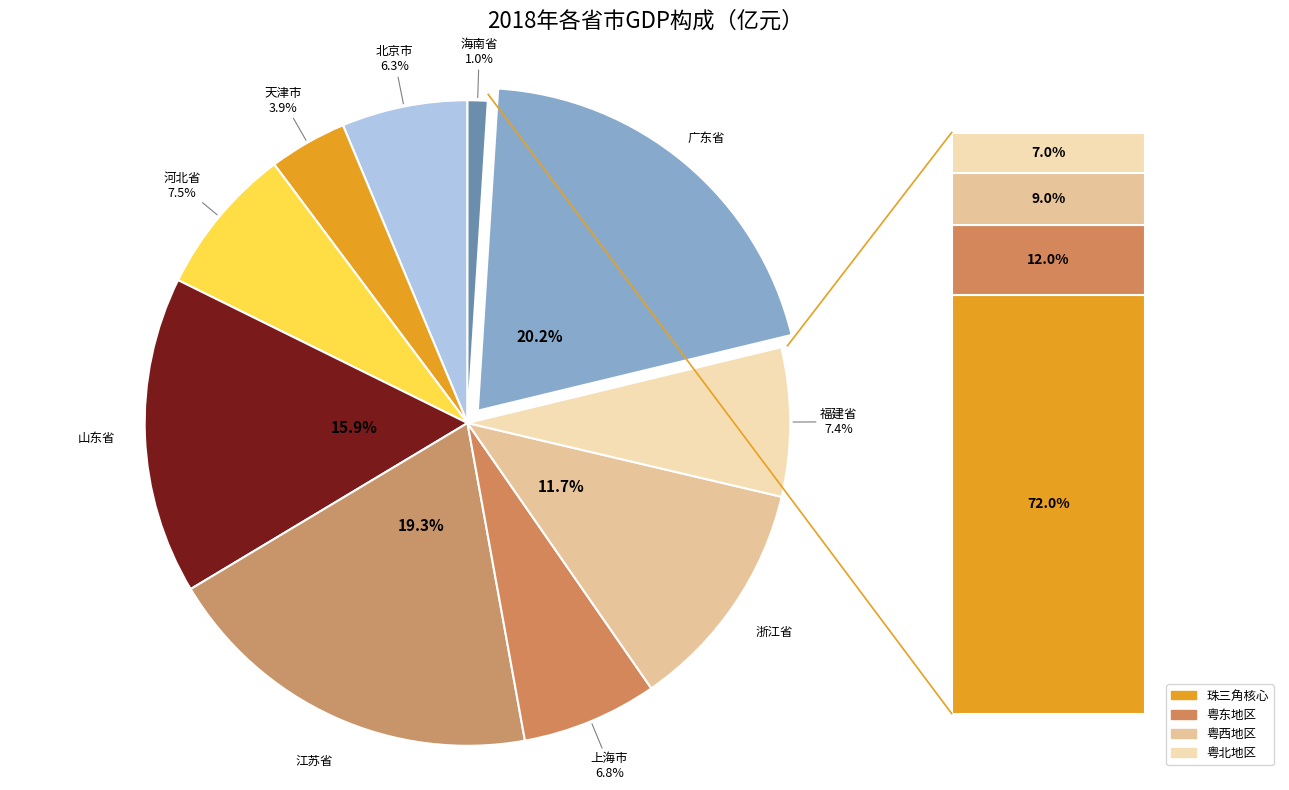

How many segments does this pie chart have?

10